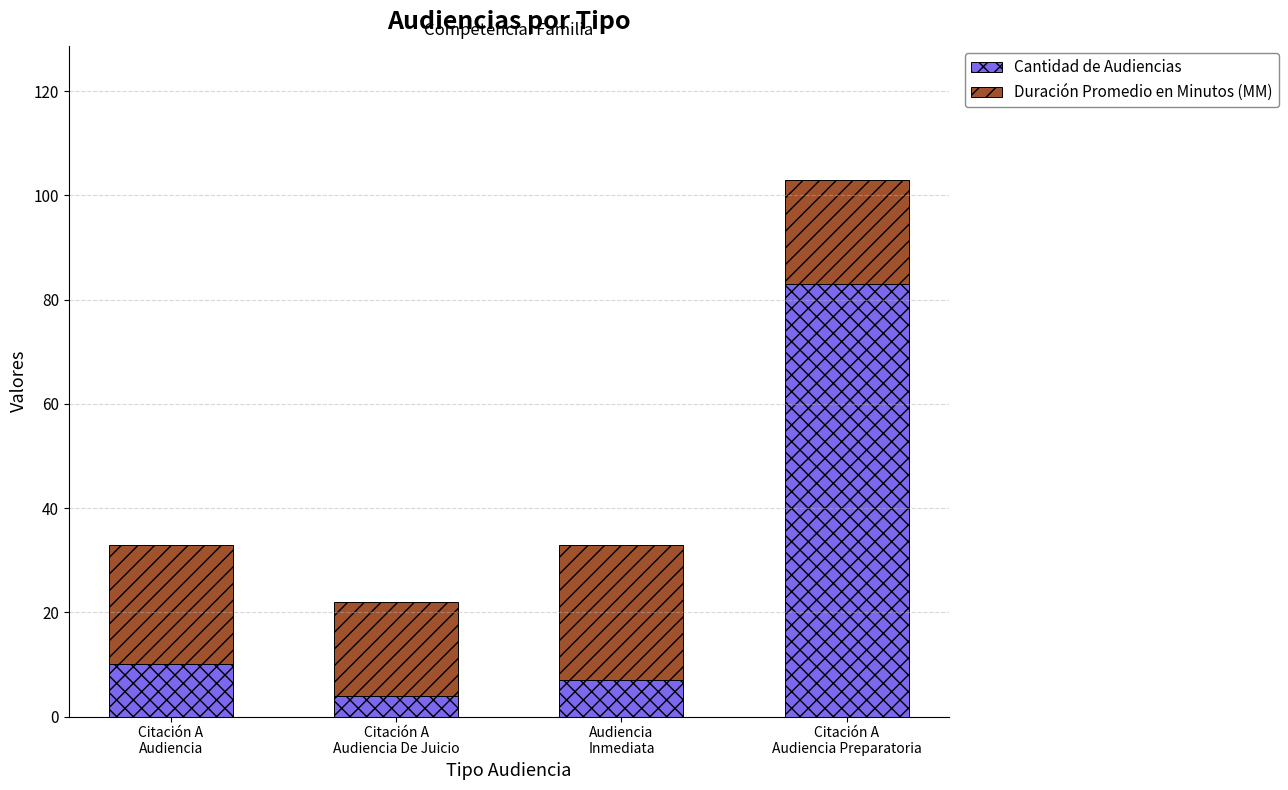

Count the number of data series in this chart.

2